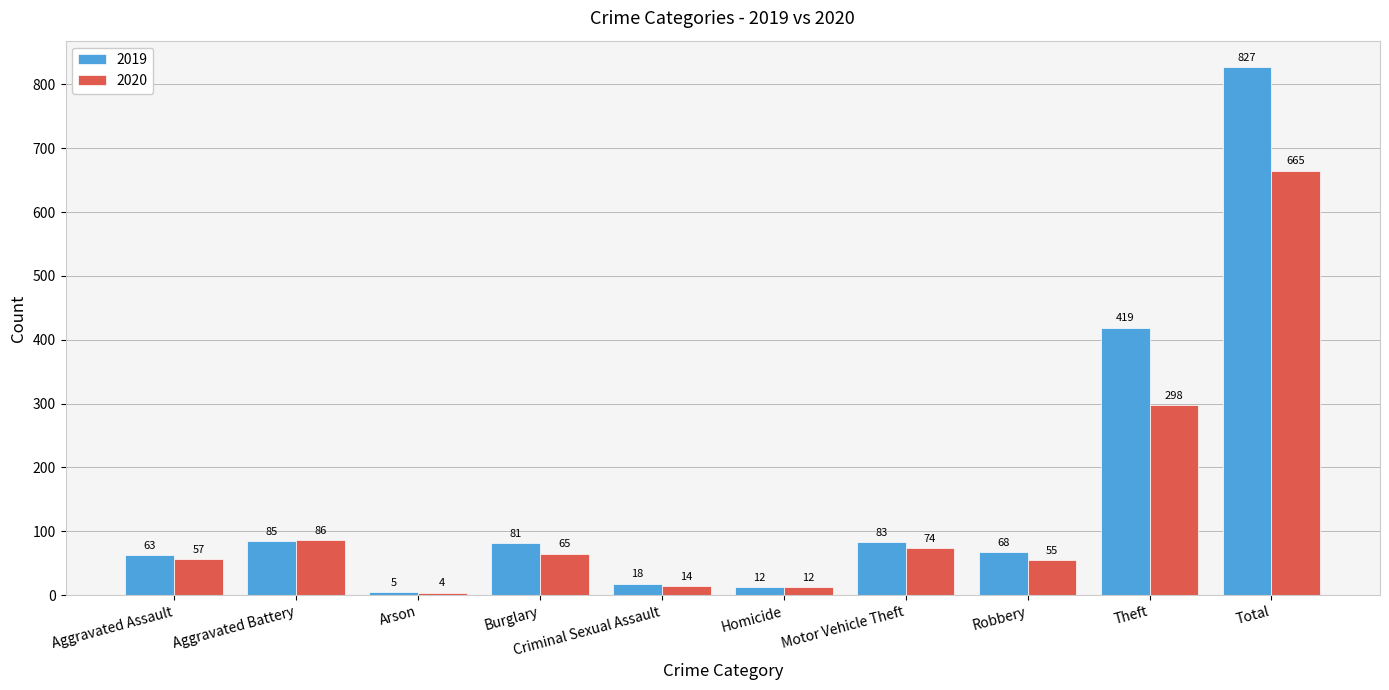

List the labels in order of 2020 value, largest first.

Total, Theft, Aggravated Battery, Motor Vehicle Theft, Burglary, Aggravated Assault, Robbery, Criminal Sexual Assault, Homicide, Arson